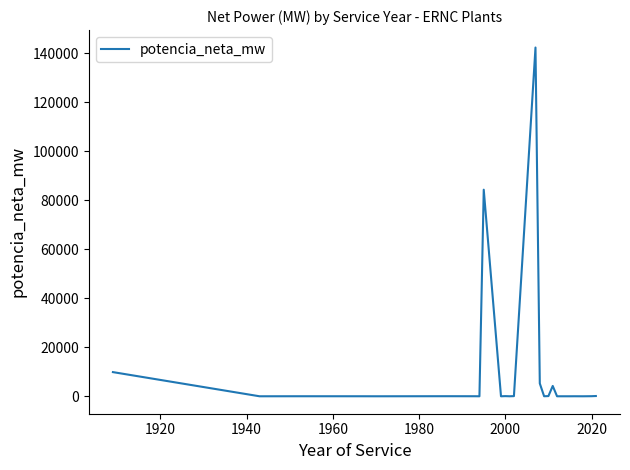

True or false: the data has more than 1 interior local peaks.

True